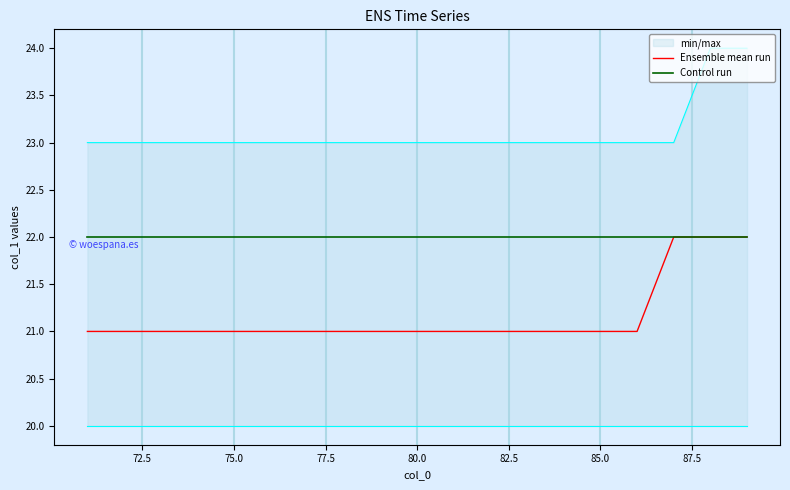

Does the chart display data point markers on the line(s)?

No